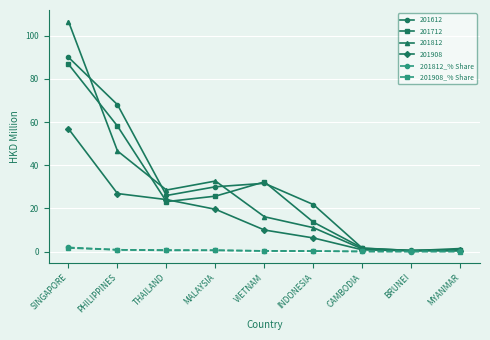

The 201812_% Share series shows 1.9 at SINGAPORE. True or false?

True